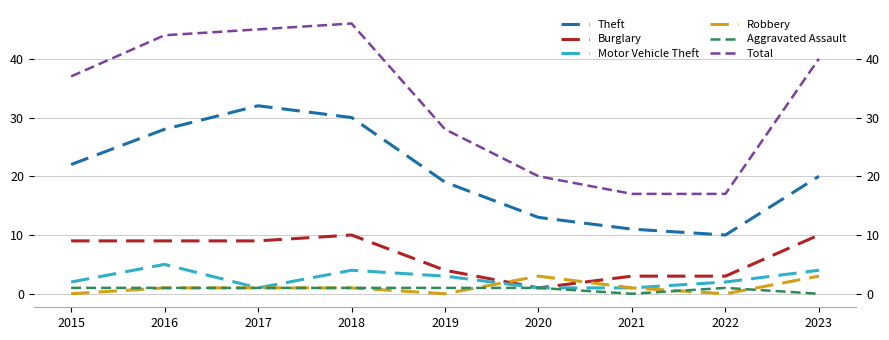

The Motor Vehicle Theft series shows 2 at 2018. True or false?

False